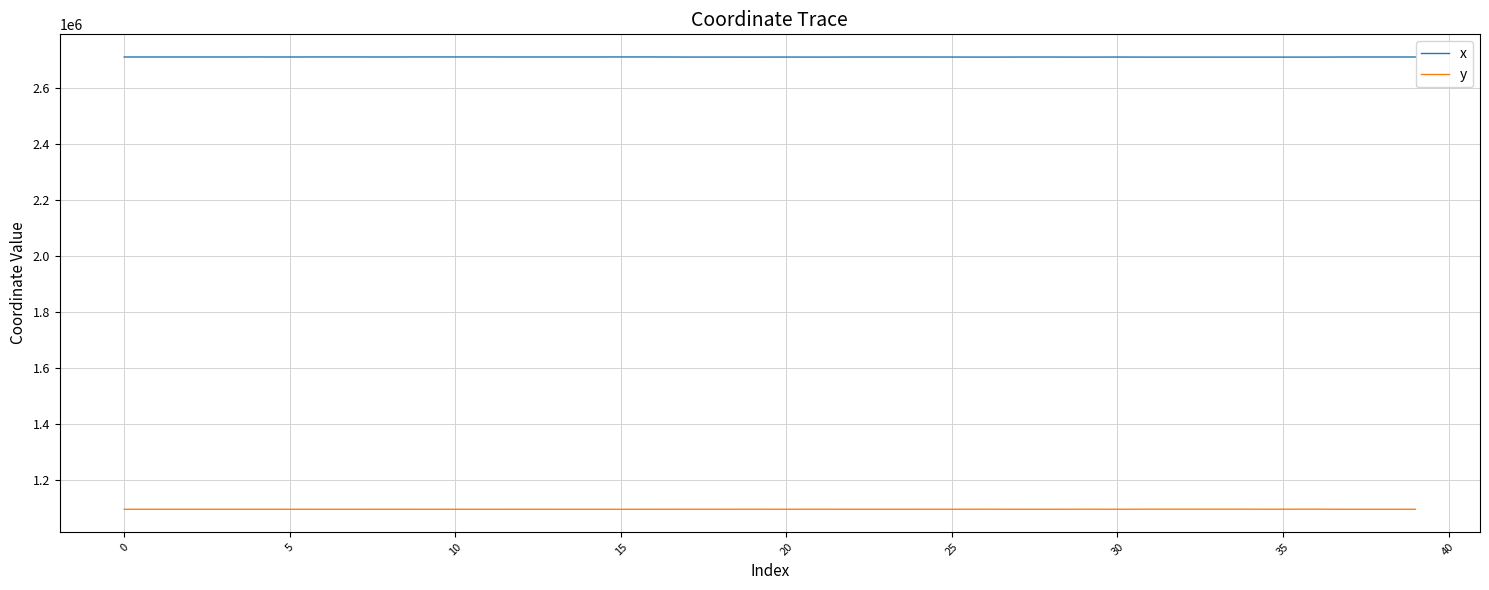

Which series has the largest total across all categories?

x